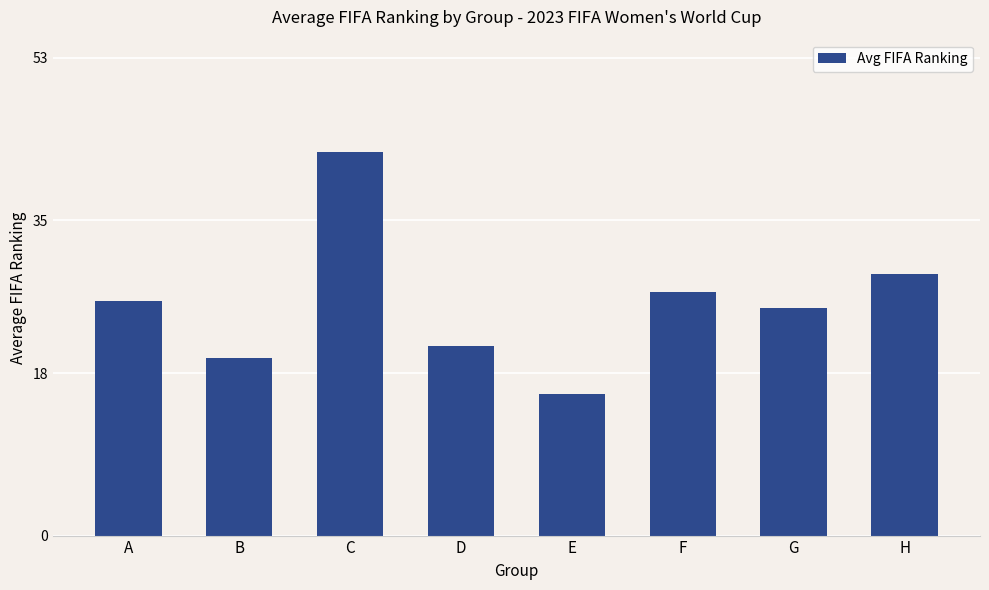

Which label corresponds to the largest value in the chart?

C